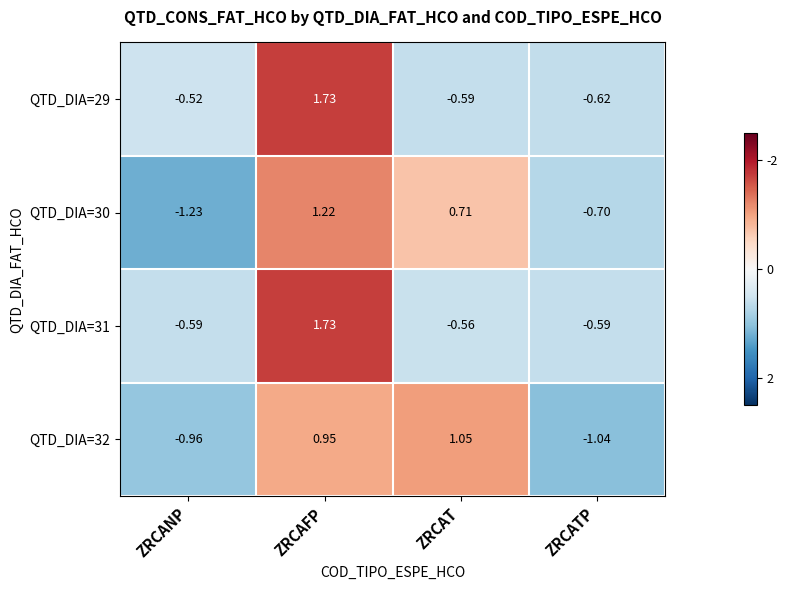

At which label does QTD_DIA=31 first exceed 0?

ZRCAFP